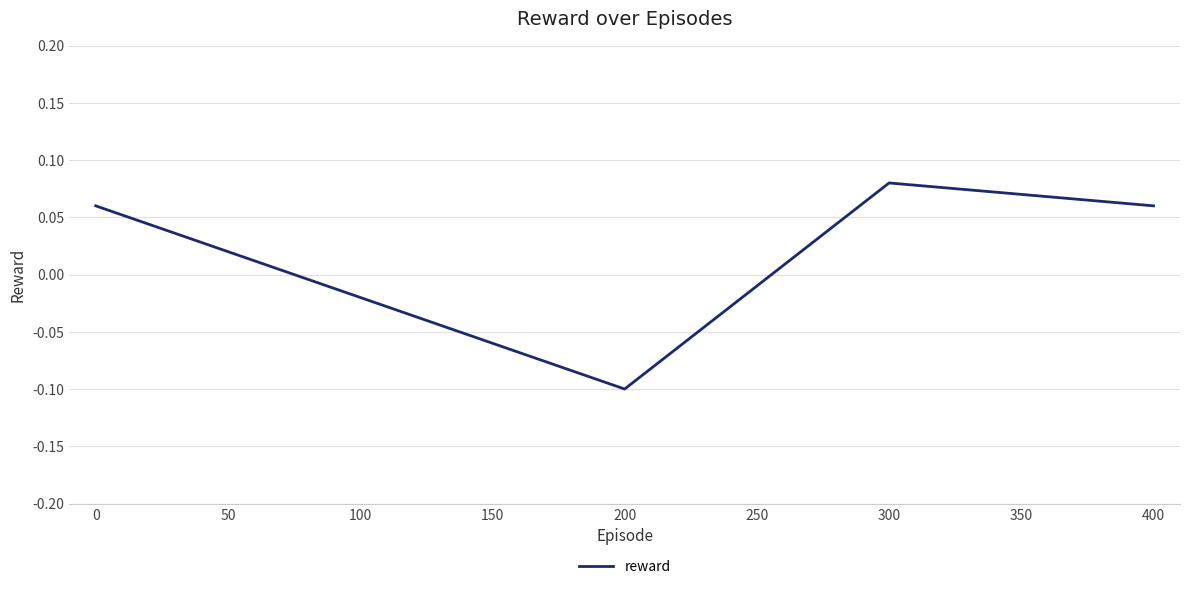

Count the values in the range 0 to 1.

3